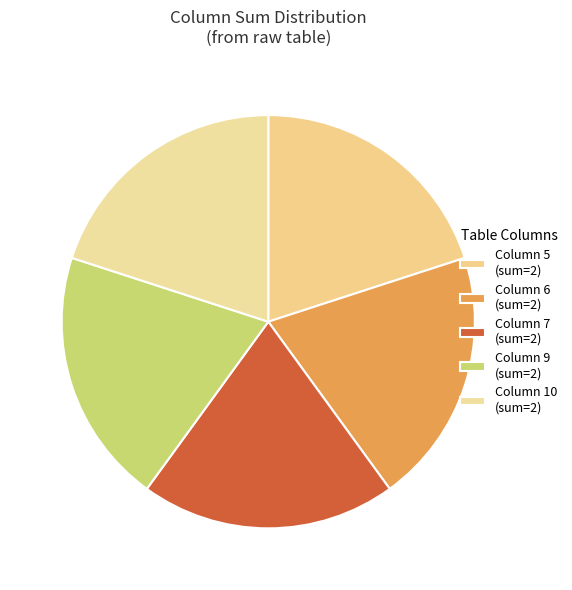

How many segments does this pie chart have?

5